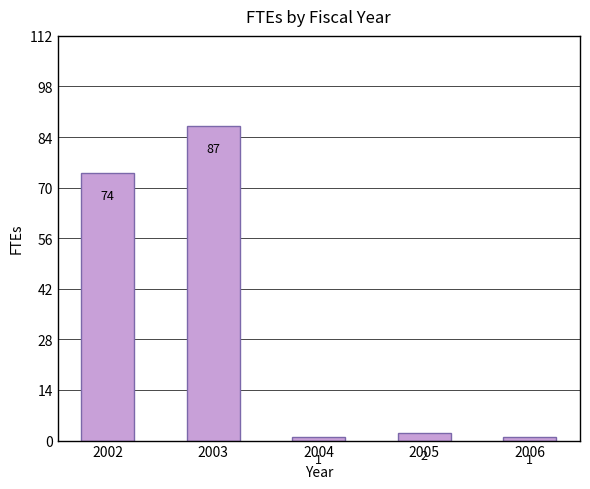

What is the value of the 1st bar from the left?

74